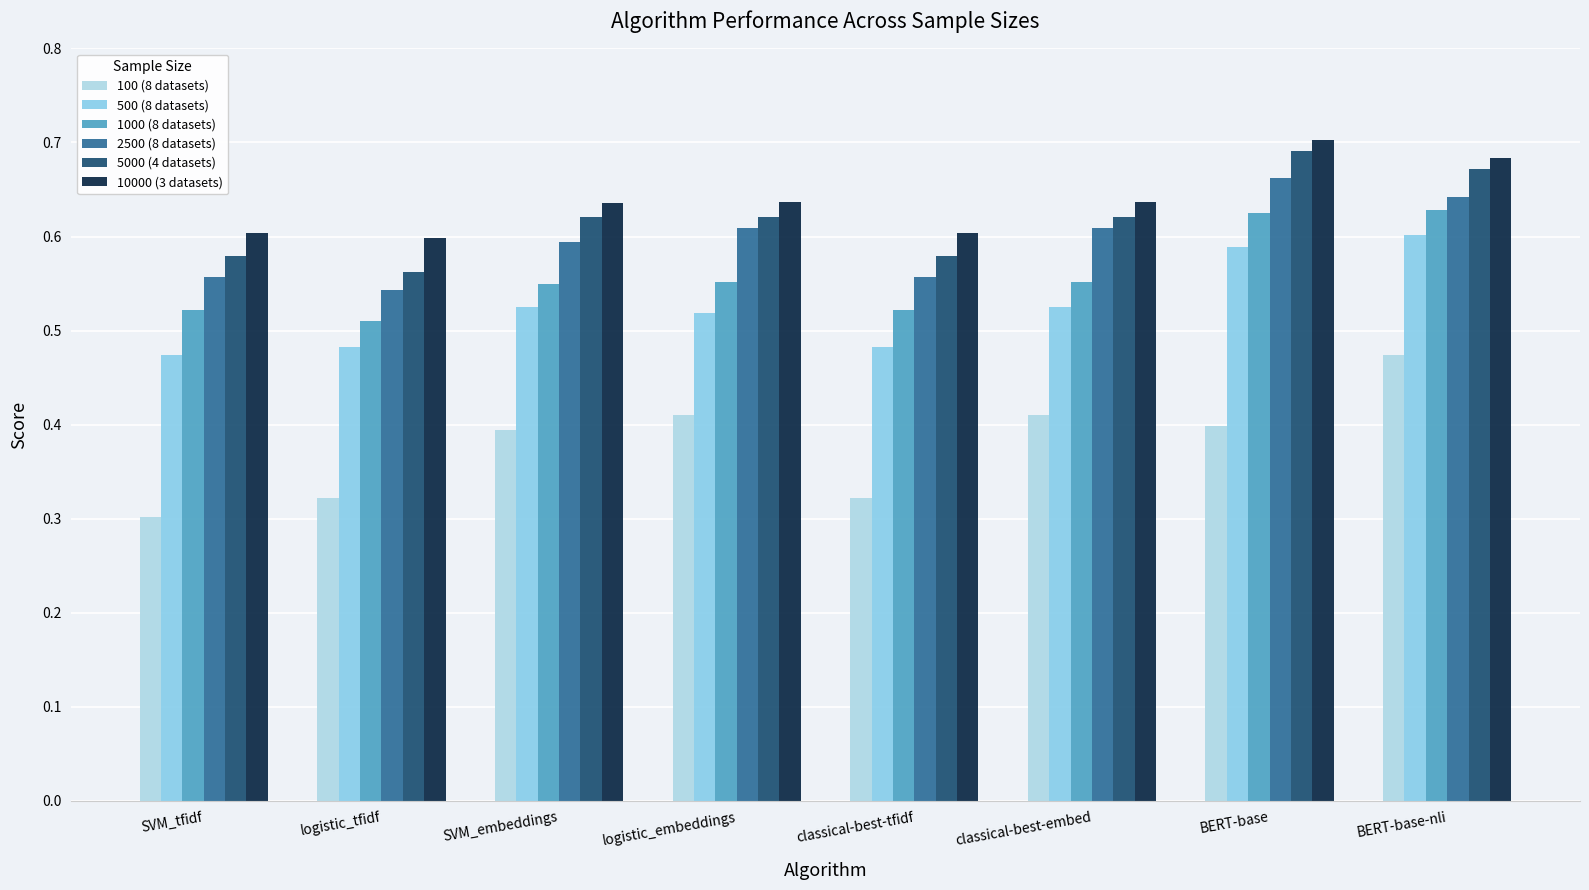

What is the minimum value shown in the chart?

0.3